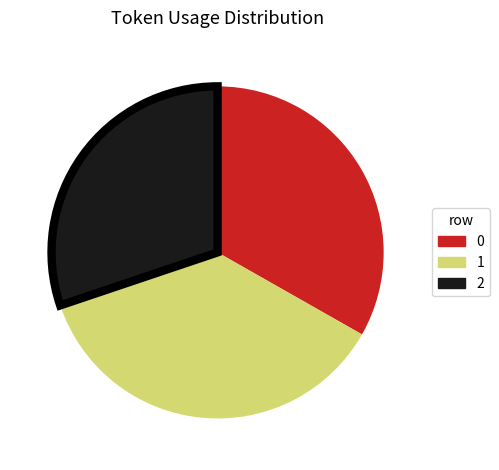

Which category has the smallest portion of the pie?

2